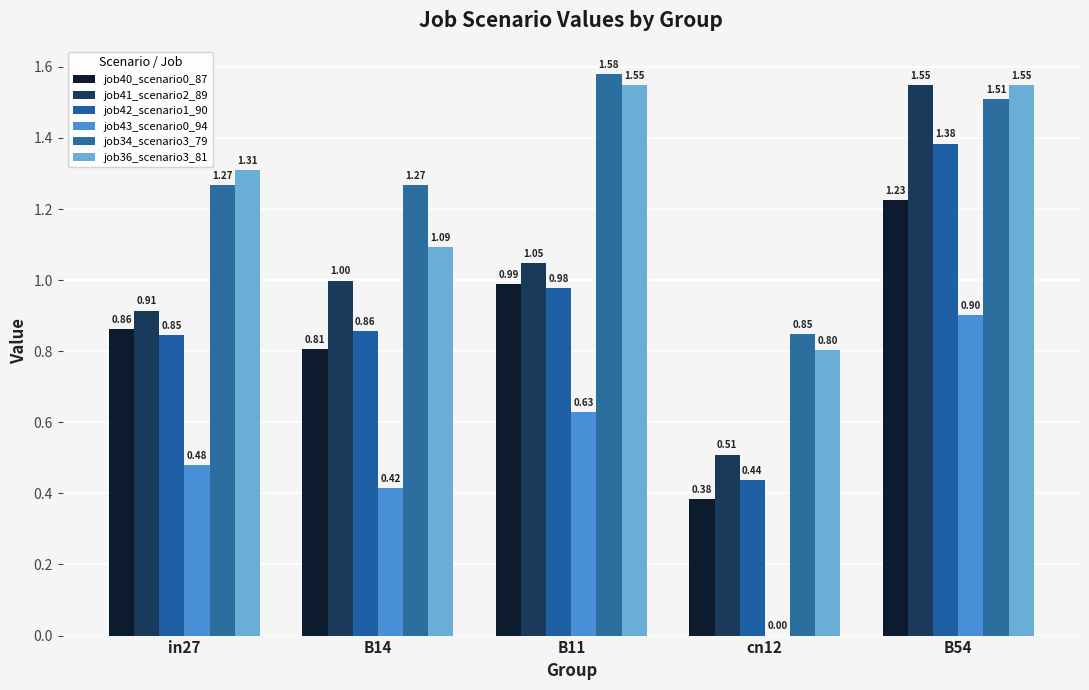

Is it true that job41_scenario2_89 equals 1.0 at B11?

True